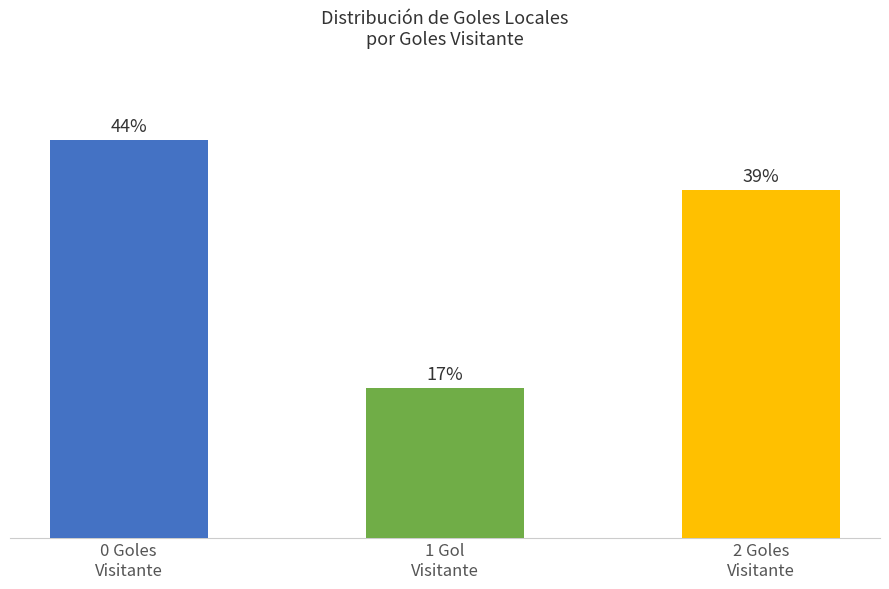

Does the chart contain any negative values?

No